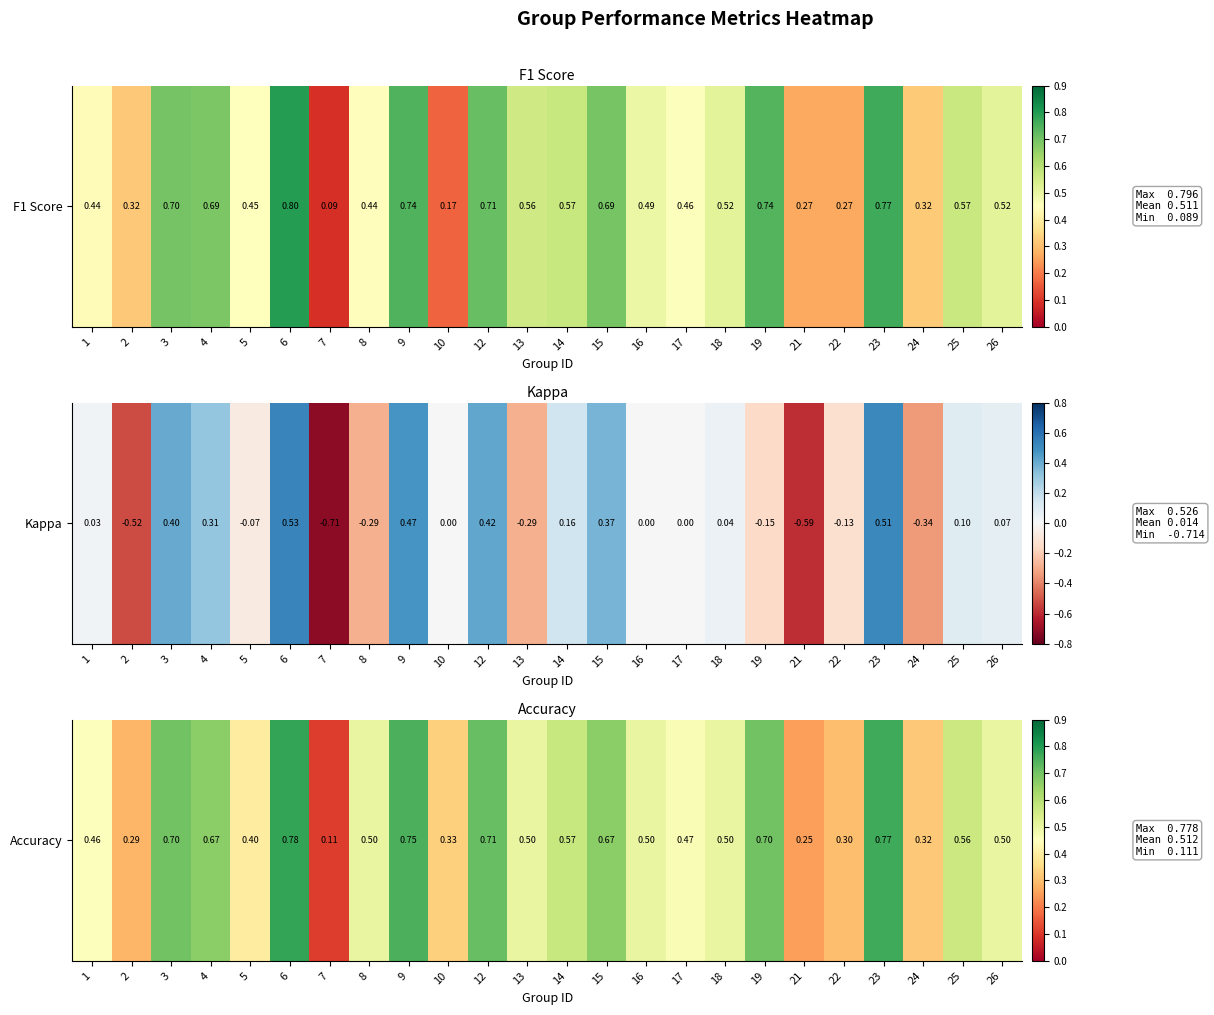

What is the change in value from 7 to 10?

+0.2